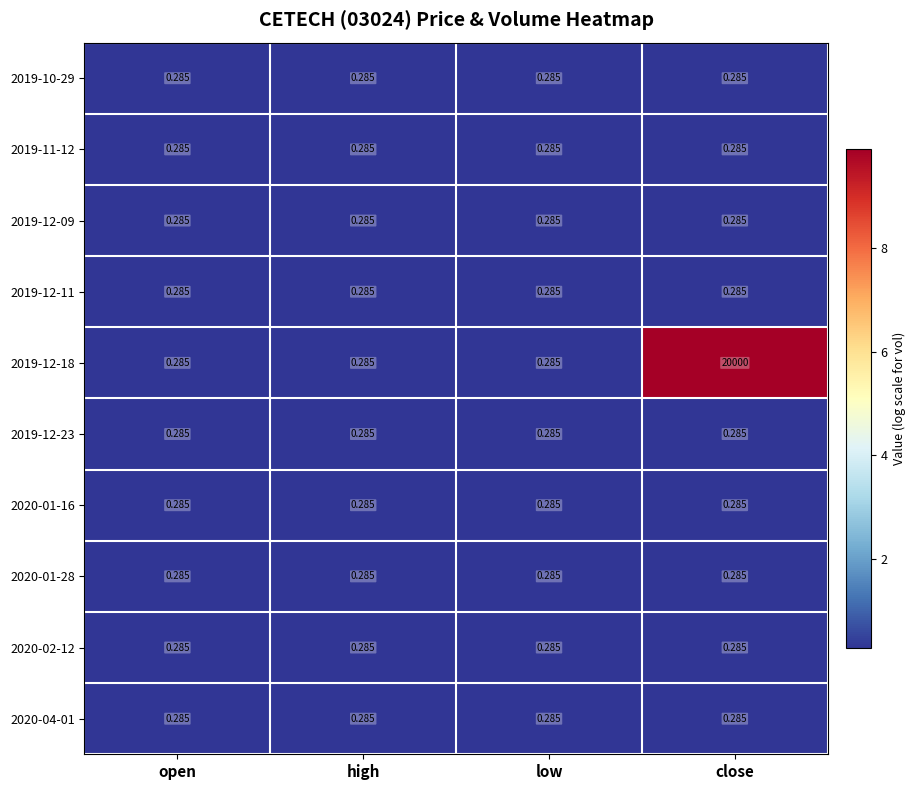

At which category is the sum across all series the highest?

close